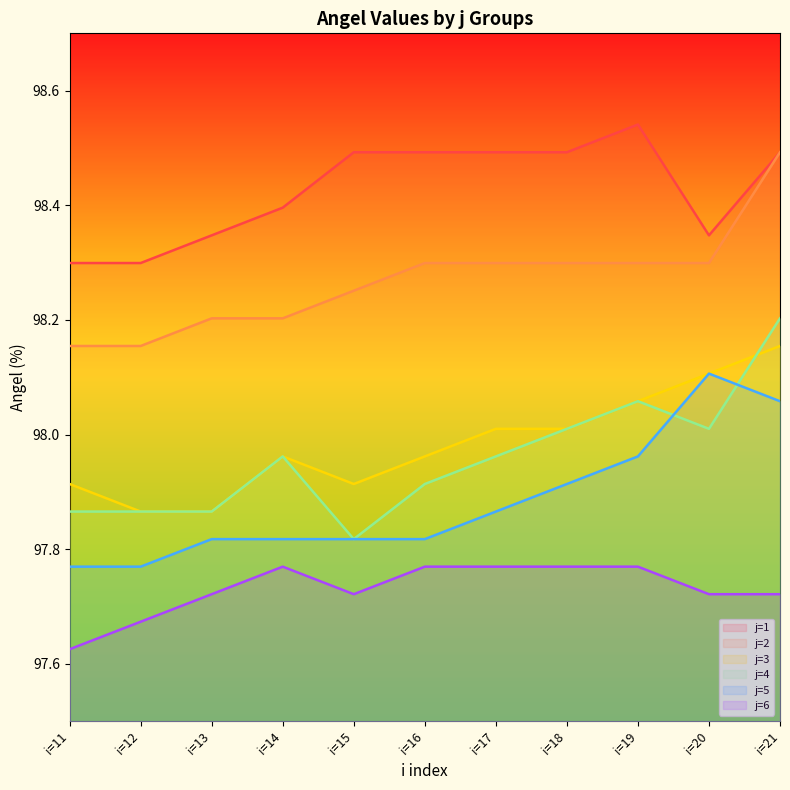

Reading right to left, list all the values displayed in this chart.

j=1: i=21=98.5	i=20=98.3	i=19=98.5	i=18=98.5	i=17=98.5	i=16=98.5	i=15=98.5	i=14=98.4	i=13=98.3	i=12=98.3	i=11=98.3
j=2: i=21=98.5	i=20=98.3	i=19=98.3	i=18=98.3	i=17=98.3	i=16=98.3	i=15=98.3	i=14=98.2	i=13=98.2	i=12=98.2	i=11=98.2
j=3: i=21=98.2	i=20=98.1	i=19=98.1	i=18=98.0	i=17=98.0	i=16=98.0	i=15=97.9	i=14=98.0	i=13=97.9	i=12=97.9	i=11=97.9
j=4: i=21=98.2	i=20=98.0	i=19=98.1	i=18=98.0	i=17=98.0	i=16=97.9	i=15=97.8	i=14=98.0	i=13=97.9	i=12=97.9	i=11=97.9
j=5: i=21=98.1	i=20=98.1	i=19=98.0	i=18=97.9	i=17=97.9	i=16=97.8	i=15=97.8	i=14=97.8	i=13=97.8	i=12=97.8	i=11=97.8
j=6: i=21=97.7	i=20=97.7	i=19=97.8	i=18=97.8	i=17=97.8	i=16=97.8	i=15=97.7	i=14=97.8	i=13=97.7	i=12=97.7	i=11=97.6